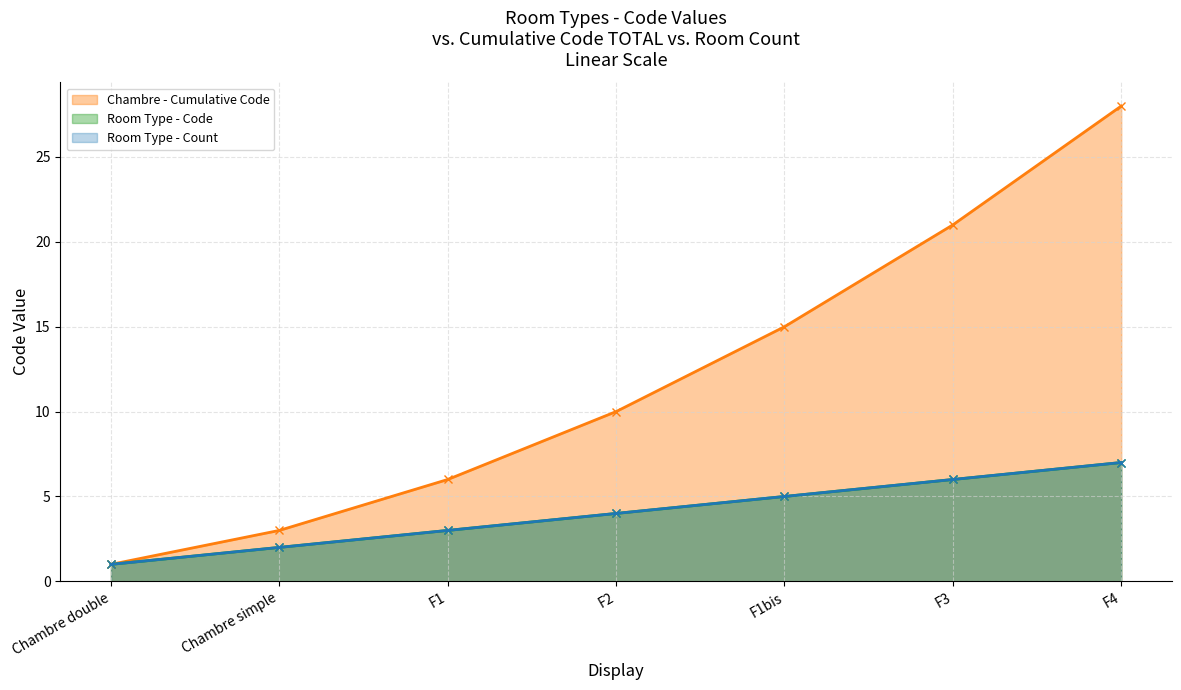

How many values are below 4?

3